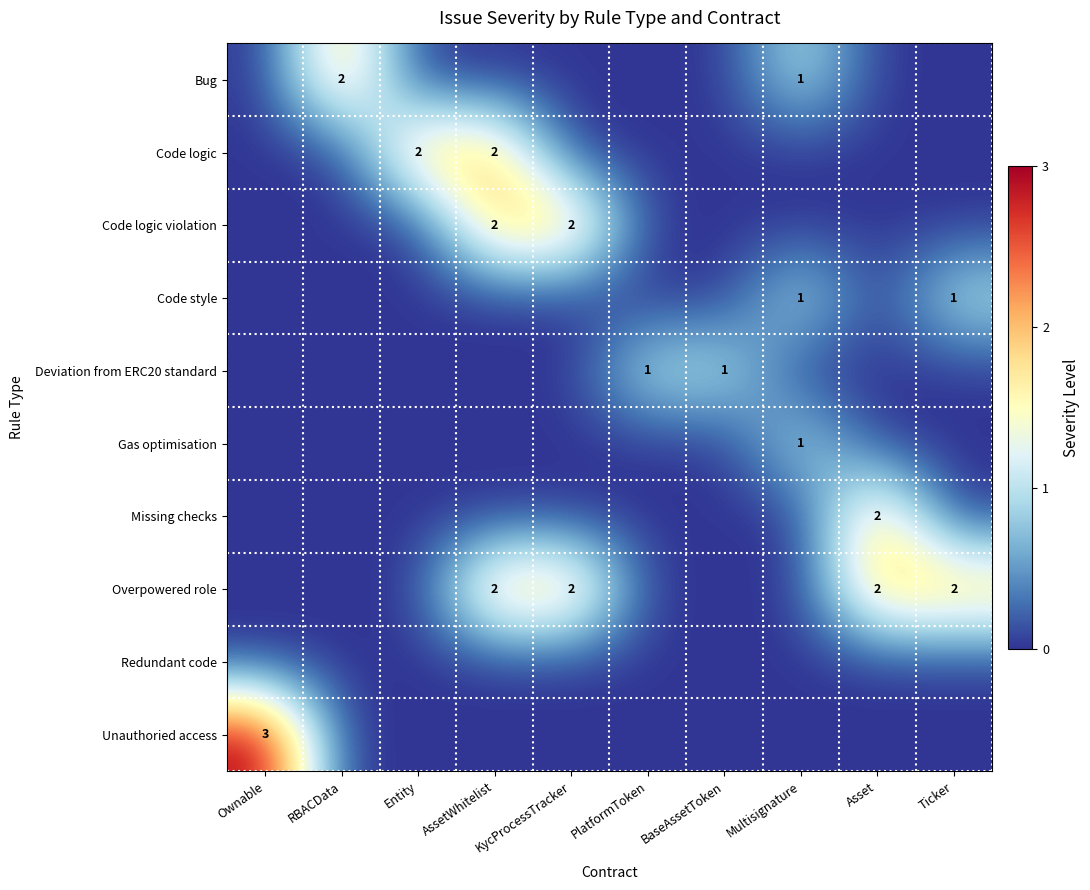

The Overpowered role series shows 1 at Ownable. True or false?

False